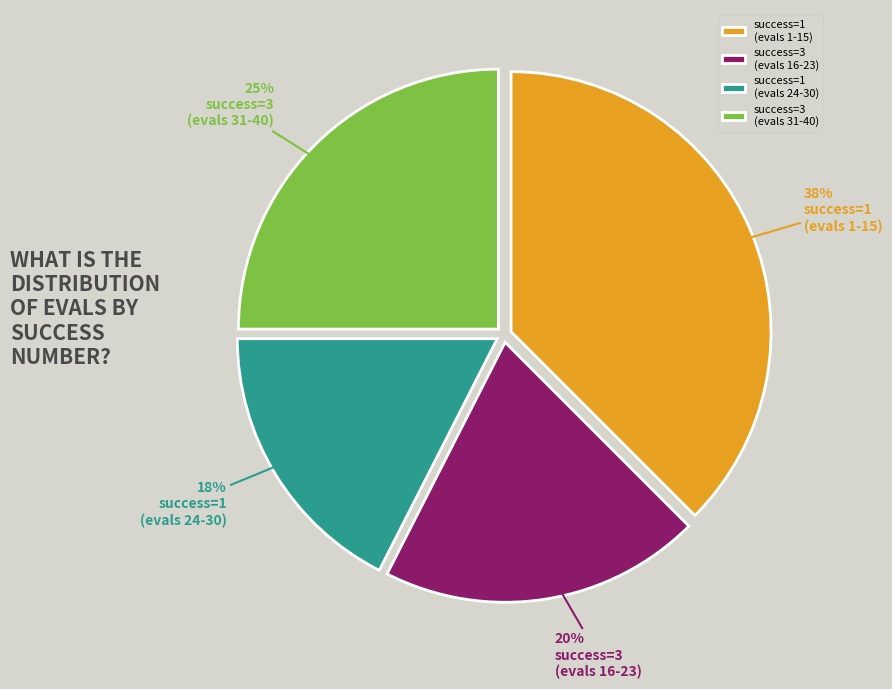

Between success=3 (evals 31-40) and success=1 (evals 24-30), which is larger?

success=3 (evals 31-40)